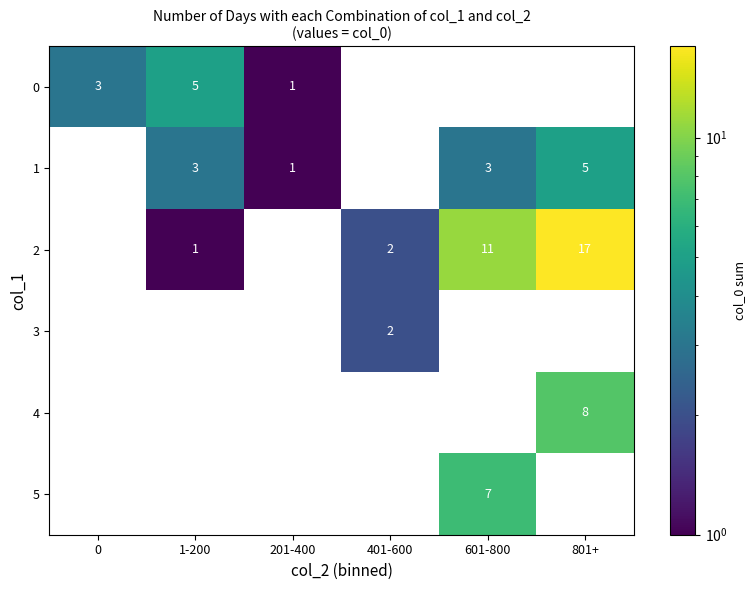

At which category is the sum across all series the highest?

801+